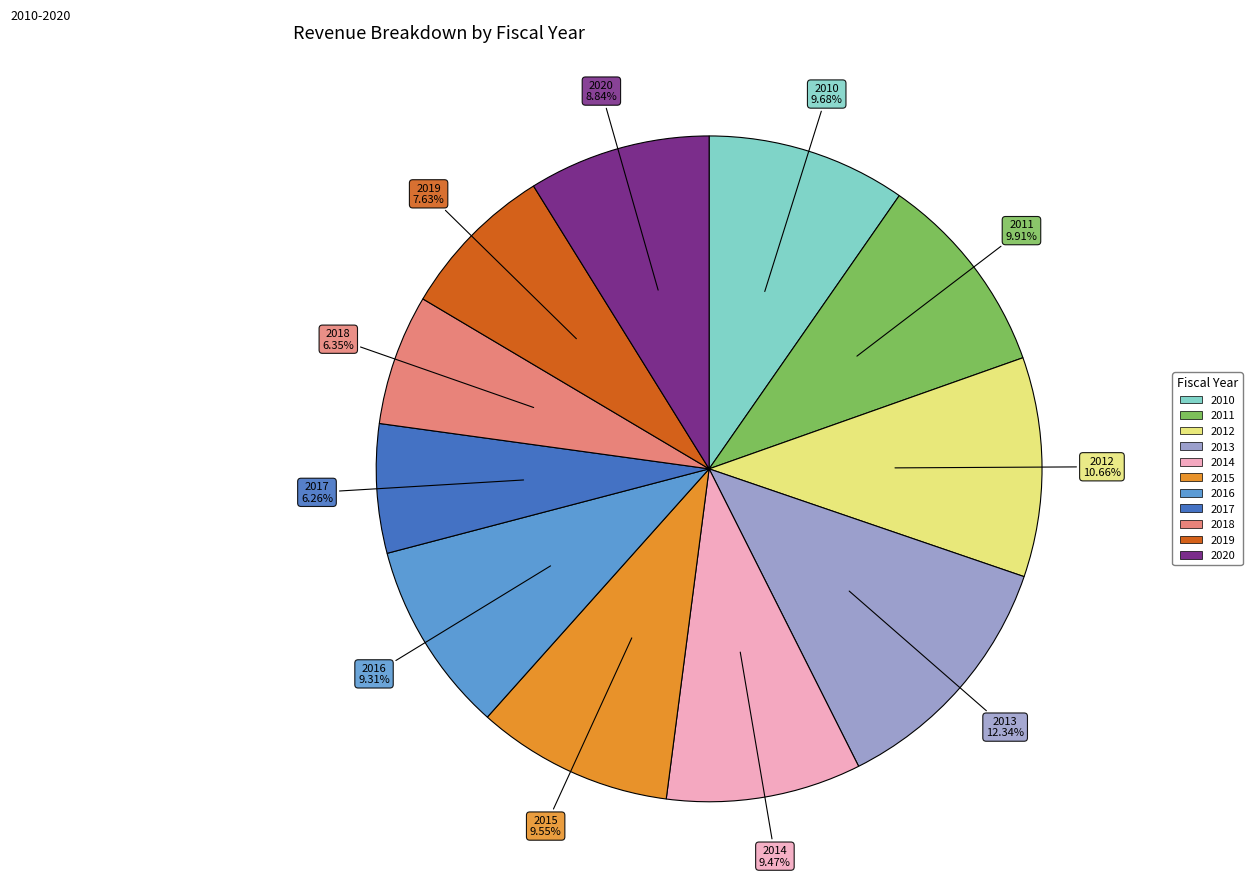

Count the number of slices in the pie.

11